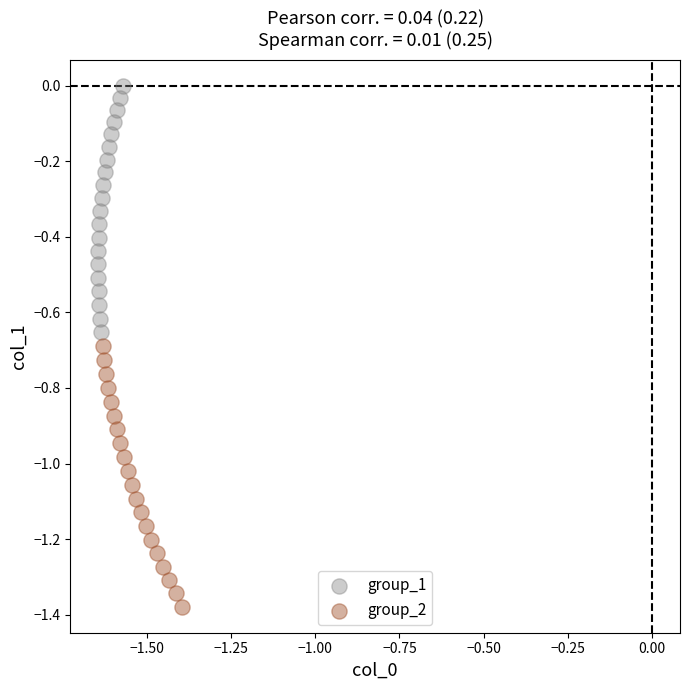

Which series contains the lowest Y value?

group_2